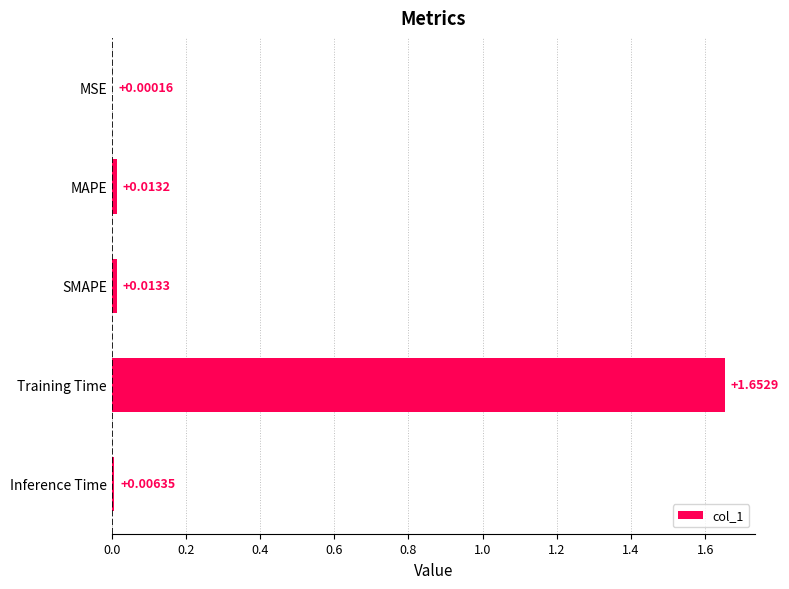

What is the average value?

0.3